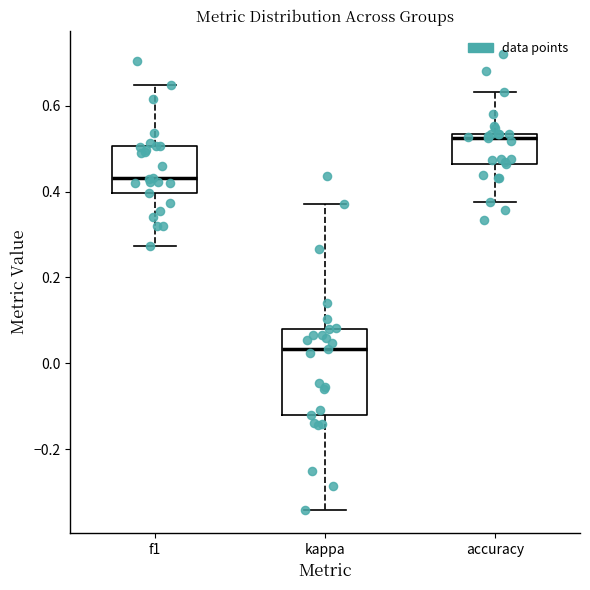

Which box's median line is the highest?

accuracy